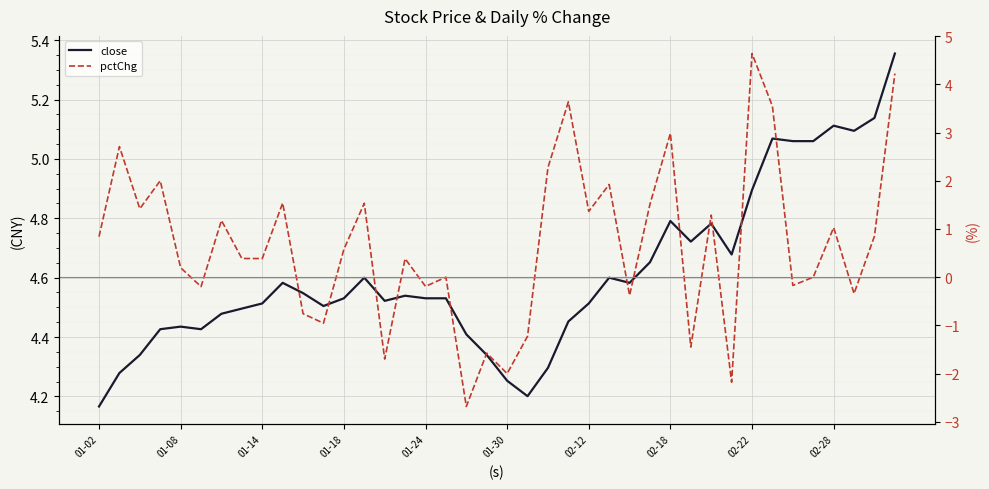

Reading left to right, extract all data points from this chart.

close: 4.2	4.3	4.3	4.4	4.4	4.4	4.5	4.5	4.5	4.6	4.5	4.5	4.5	4.6	4.5	4.5	4.5	4.5	4.4	4.3	4.3	4.2	4.3	4.5	4.5	4.6	4.6	4.7	4.8	4.7	4.8	4.7	4.9	5.1	5.1	5.1	5.1	5.1	5.1	5.4
pctChg: 0.8	2.7	1.4	2.0	0.2	-0.2	1.2	0.4	0.4	1.5	-0.8	-1.0	0.6	1.5	-1.7	0.4	-0.2	0.0	-2.7	-1.6	-2.0	-1.2	2.3	3.6	1.4	1.9	-0.4	1.5	3.0	-1.4	1.3	-2.2	4.6	3.5	-0.2	0.0	1.0	-0.3	0.9	4.2